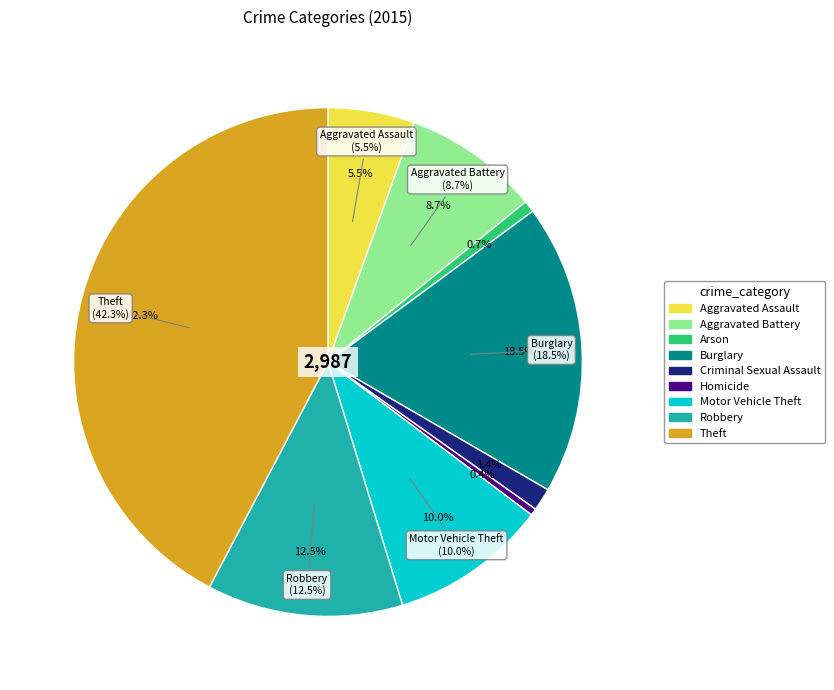

Is it true that Motor Vehicle Theft is 1% of the pie?

False